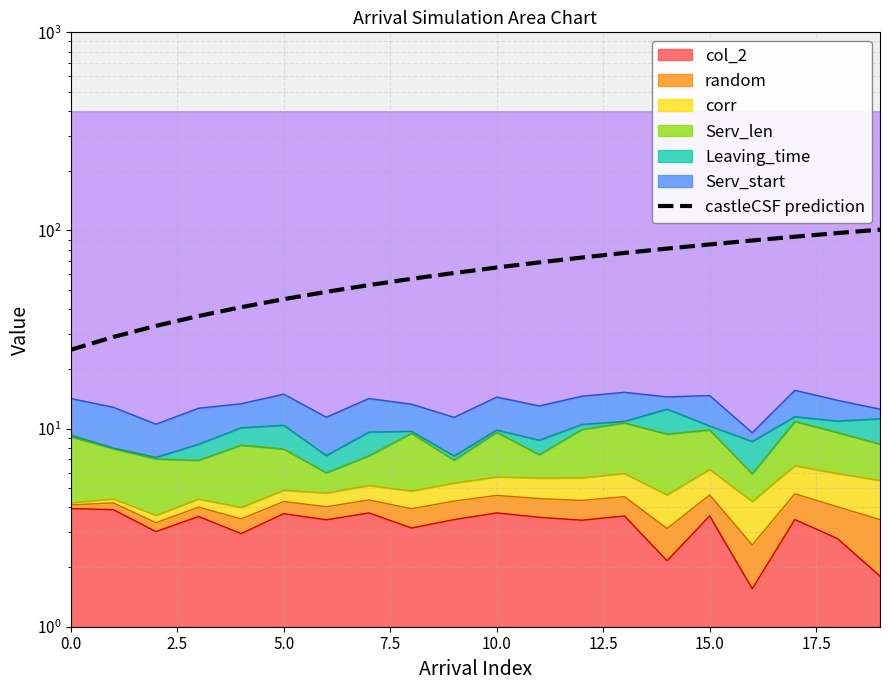

What is the approximate value at 16, to the nearest 10?

90